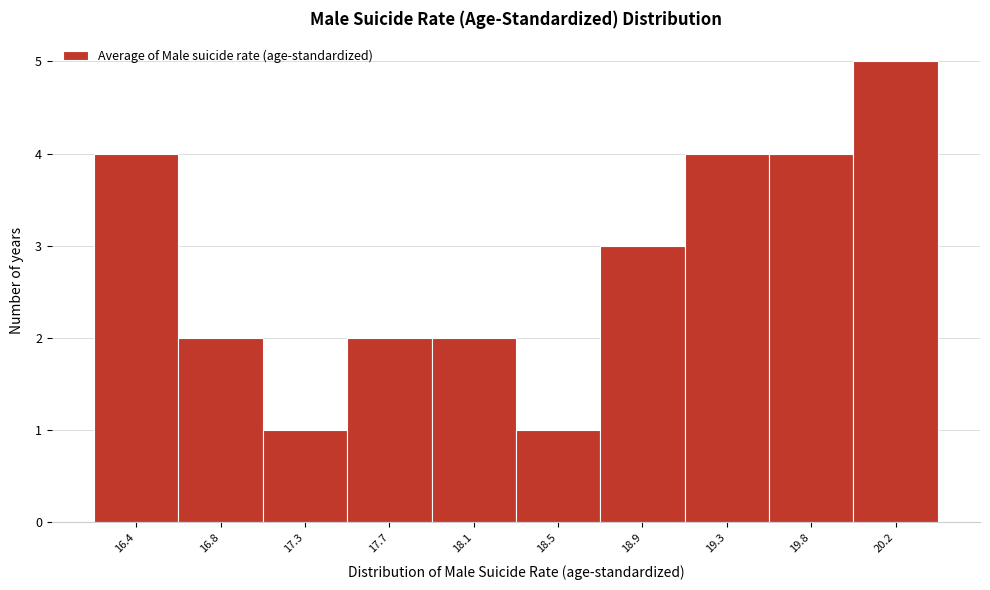

Reading left to right, transcribe all the data shown in this chart.

4	2	1	2	2	1	3	4	4	5